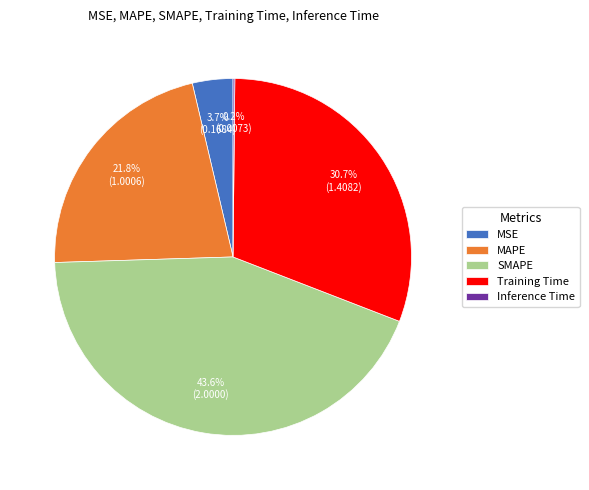

To the nearest percent, what percentage of the pie is MSE?

4%